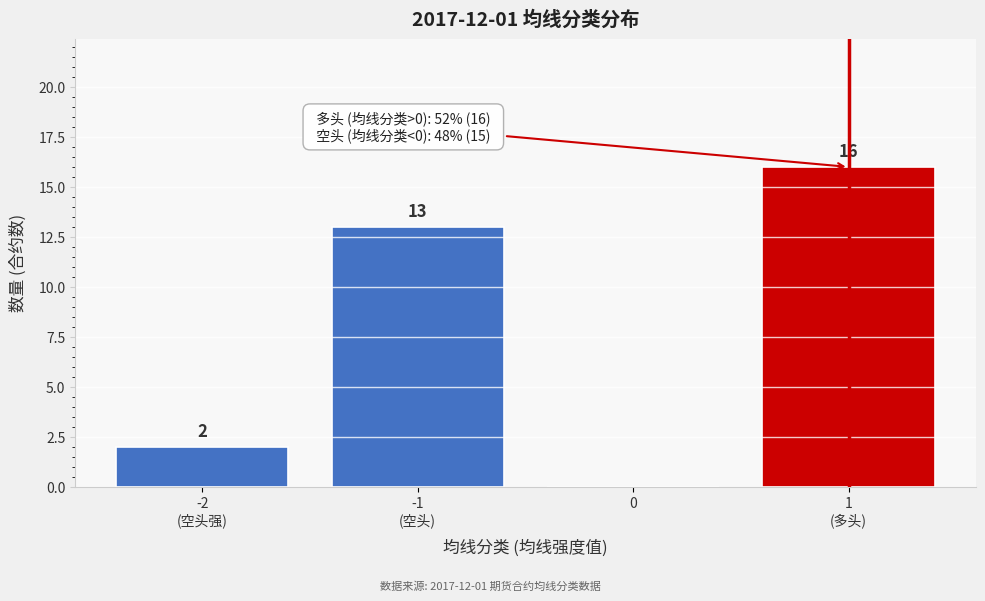

The value at 0 is 0. True or false?

True